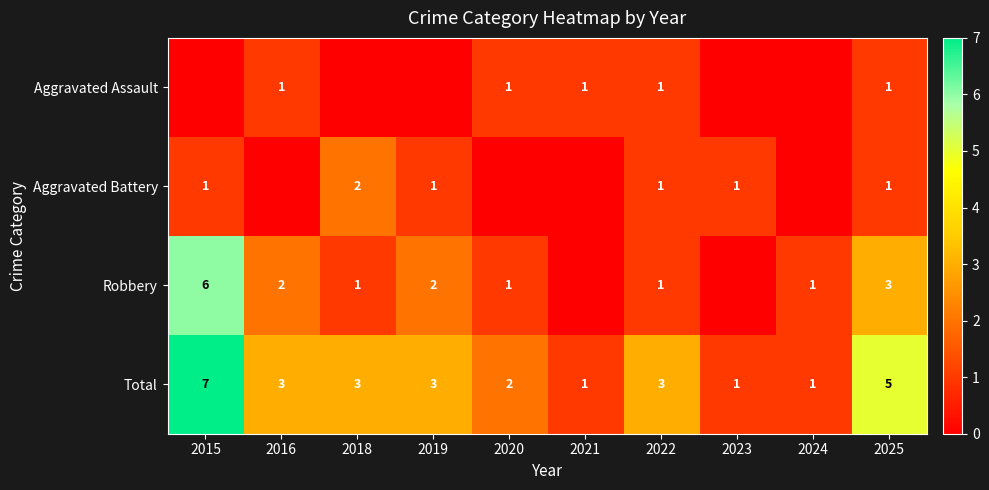

Is the value of Robbery at 2018 greater than the value of Total at 2020?

No